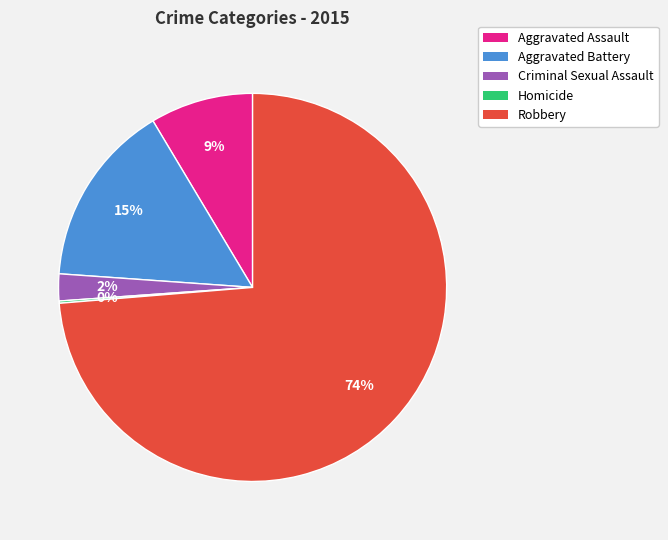

What is the largest slice in the pie chart?

Robbery